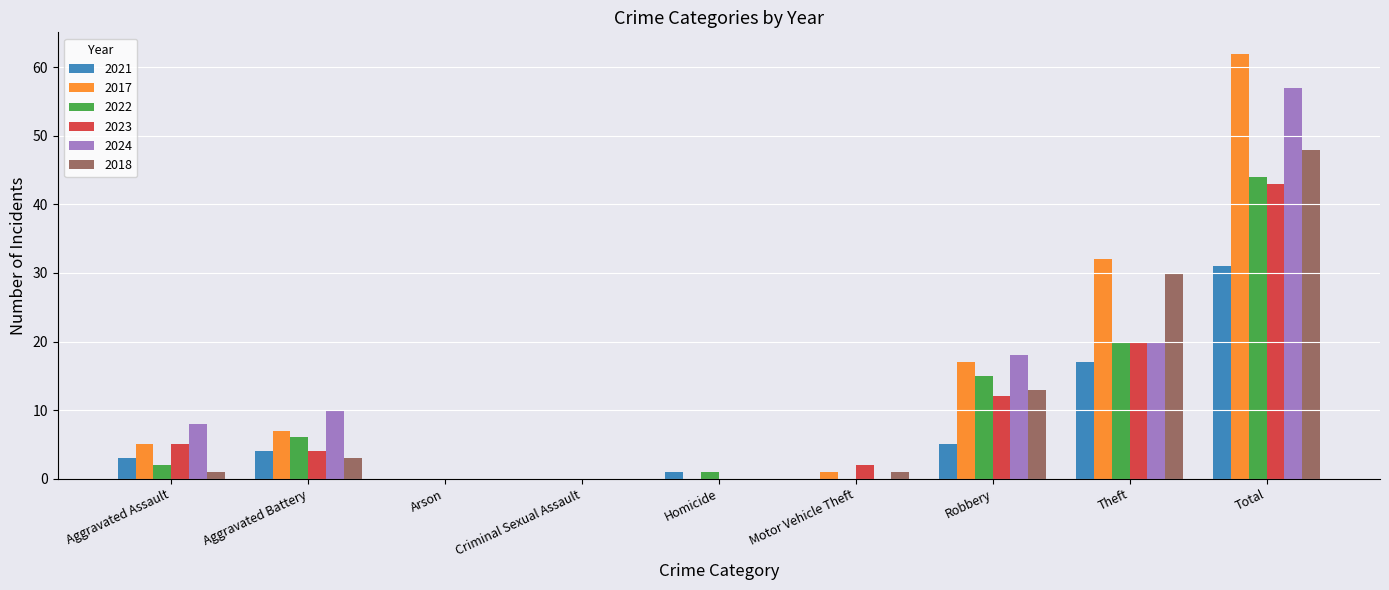

The value of 2018 at Arson is 18. True or false?

False